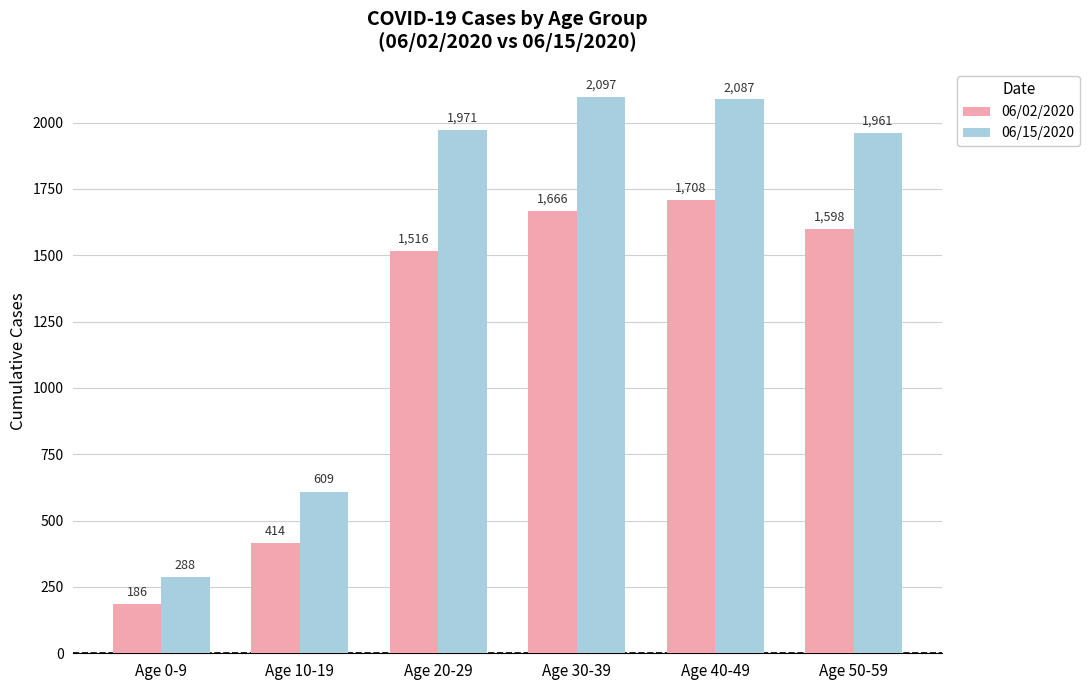

True or false: 06/15/2020 has a value of 288 at Age 0-9.

True